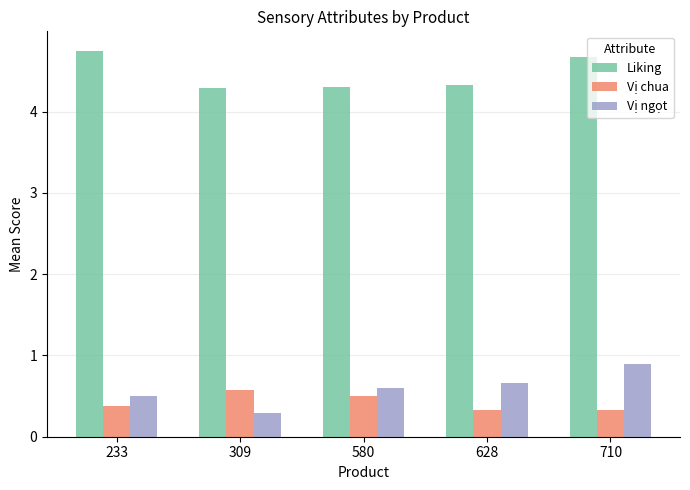

What is the difference between the highest and lowest values at 580?

3.8